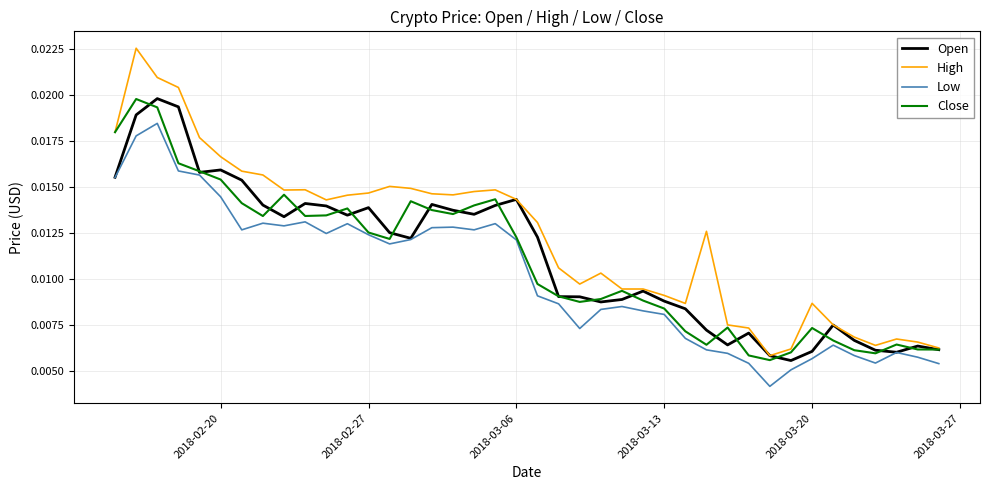

Which series has the widest spread of values?

High